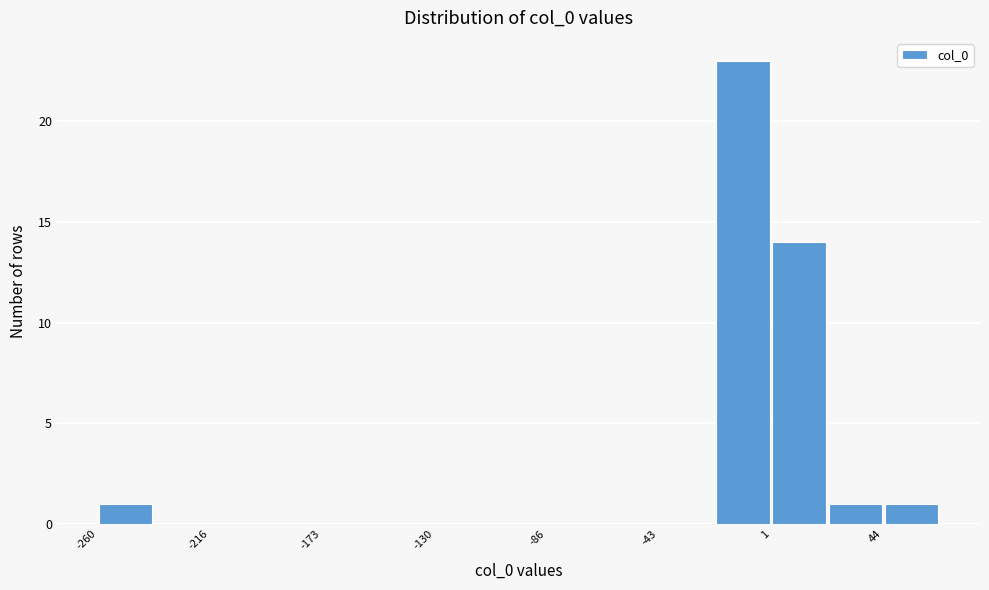

What is the height of the bar covering -260 to -240 on the x-axis? Neither the bar edges nor the heights are printed on the chart, so give them approximately, as read against the axes.

1